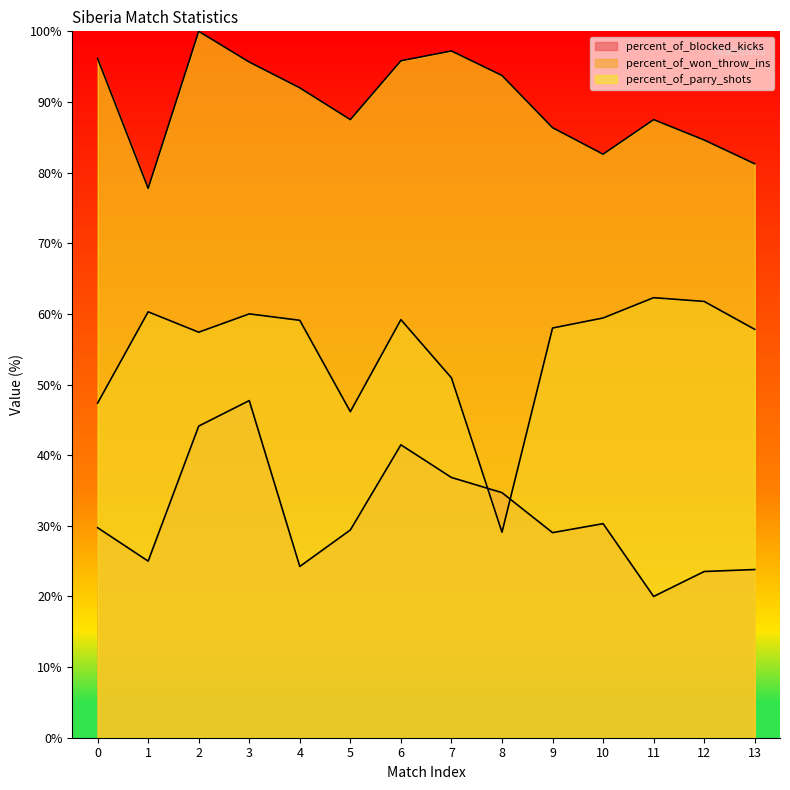

What is the difference between the second highest and second lowest values in the percent_of_blocked_kicks series?

20.6